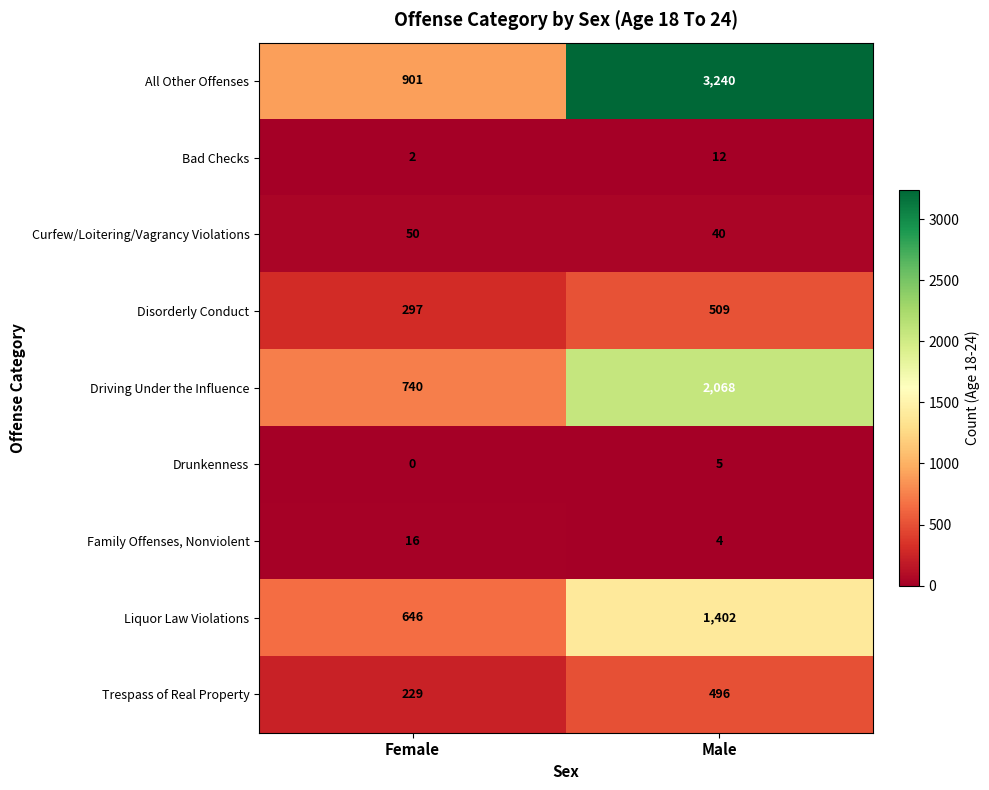

Which series changed the most between Female and Male?

All Other Offenses